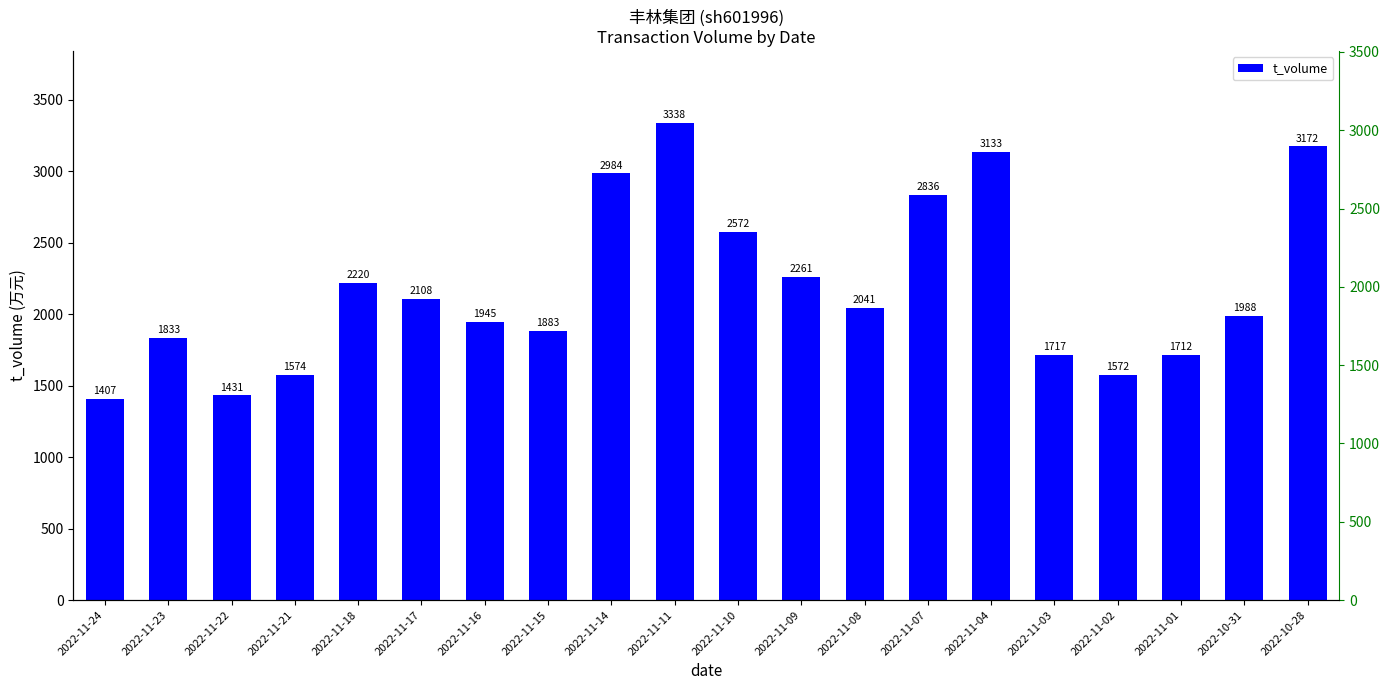

How many series are shown in this chart?

1